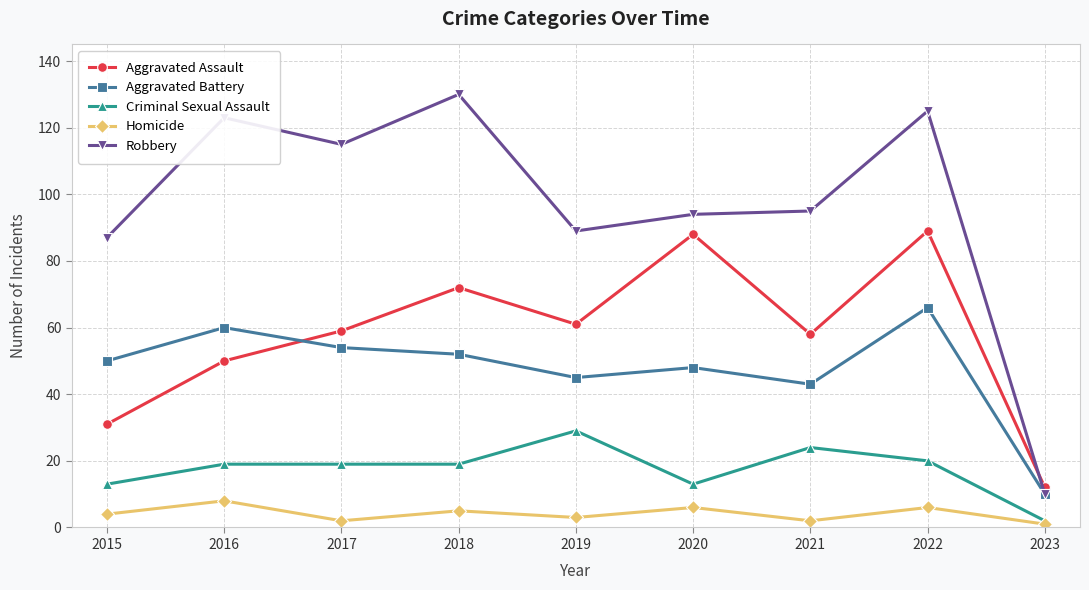

What is the smallest value displayed?

1